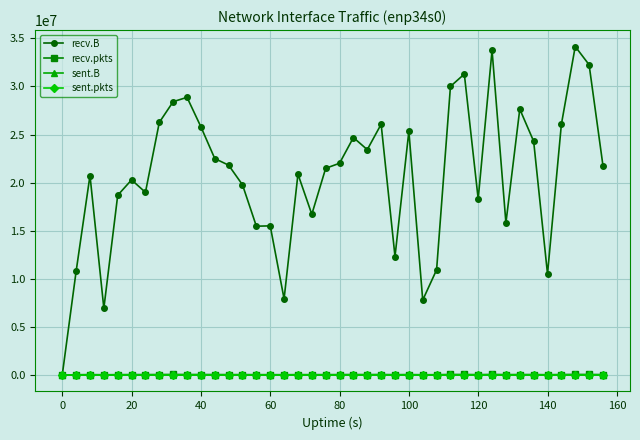

Which series has the largest range (max minus min)?

recv.B